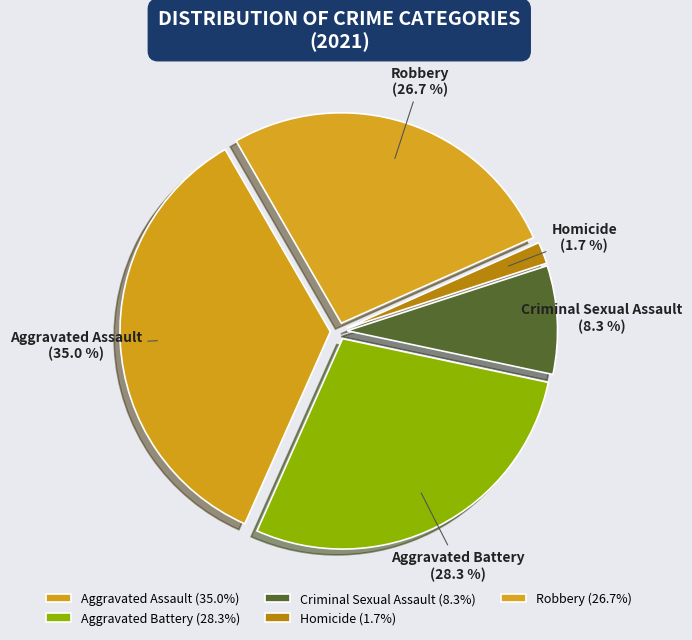

To the nearest percent, what is the difference between the Homicide and Robbery slice percentages?

25%